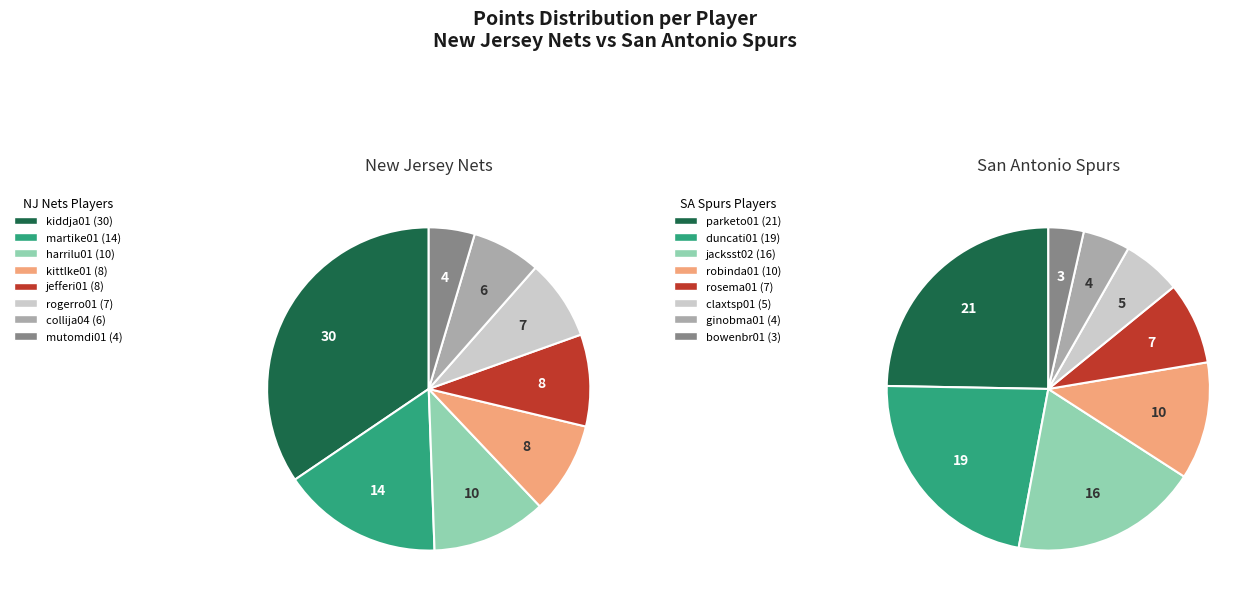

Does jefferi01 represent more than half of the total?

No